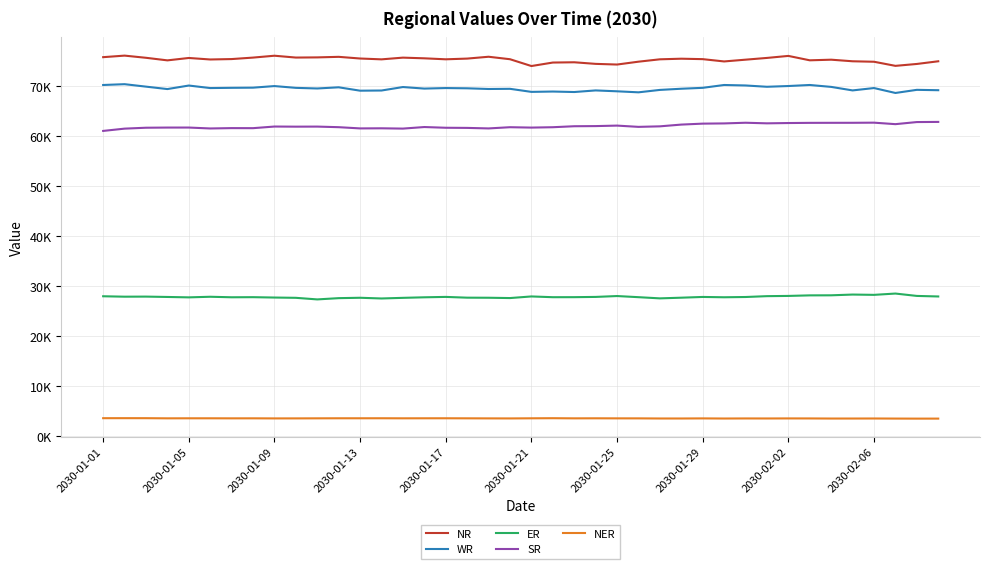

What are all the series names shown in the legend?

NR, WR, ER, SR, NER